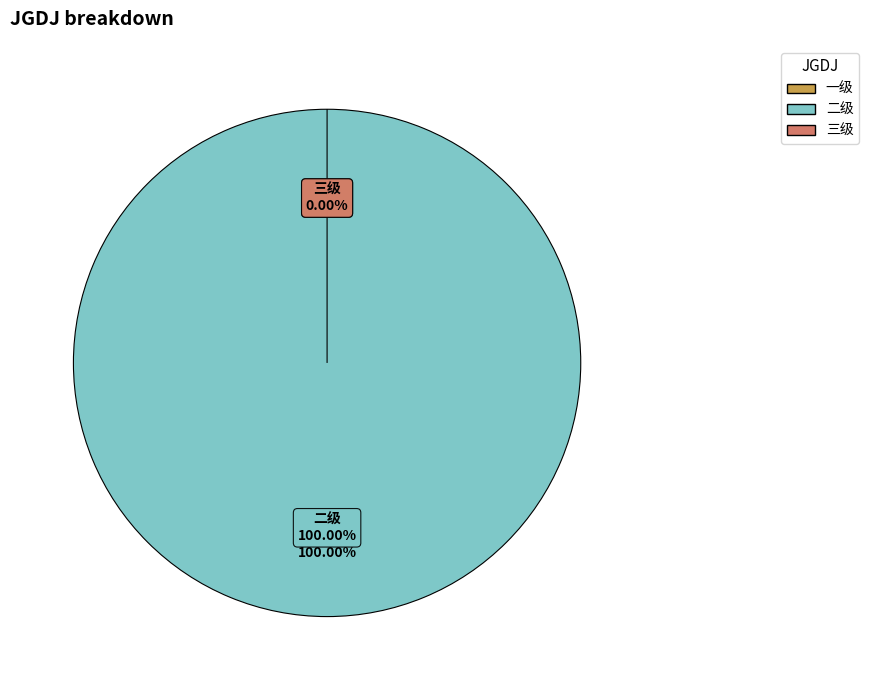

Between 二级 and 三级, which is larger?

二级